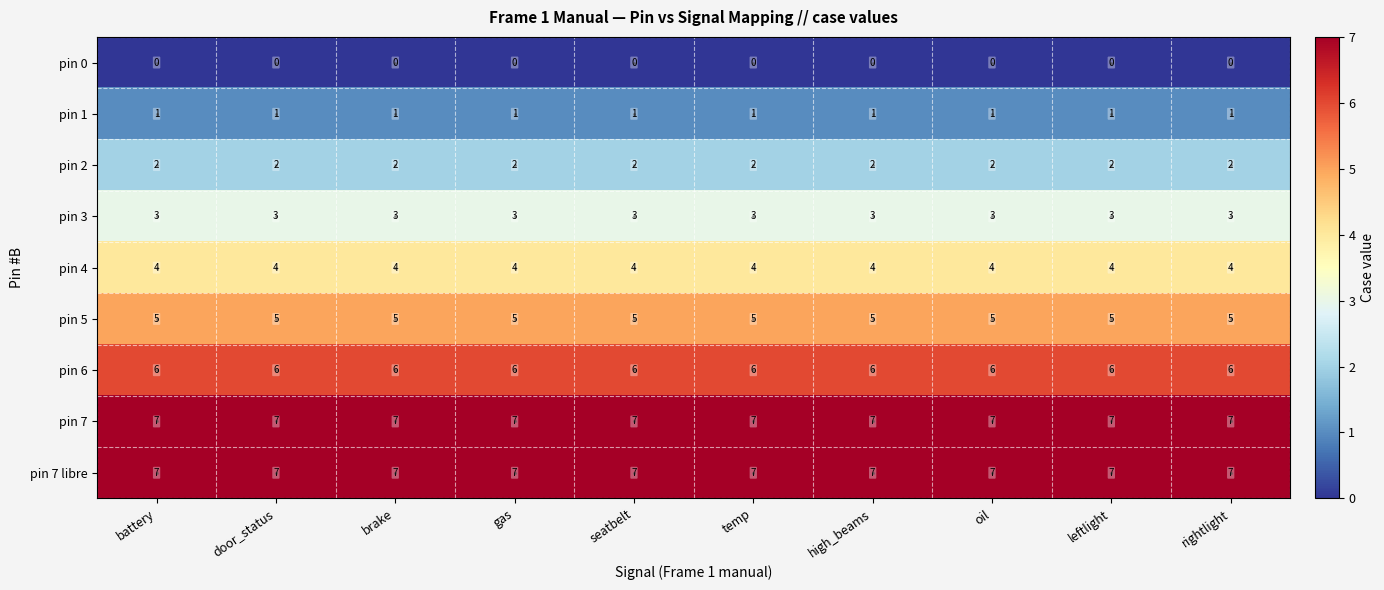

The pin 4 series shows 4 at brake. True or false?

True